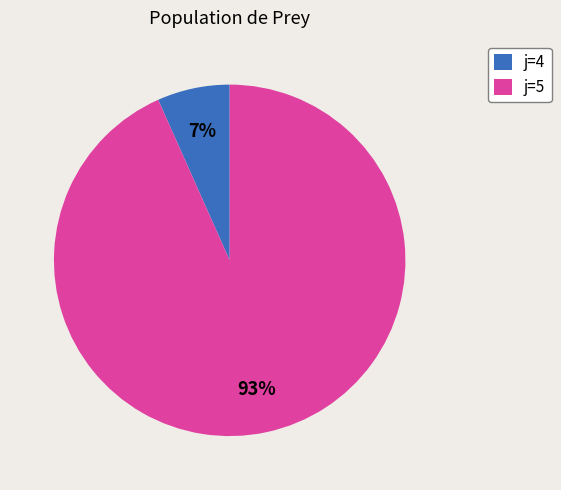

How many segments does this pie chart have?

2